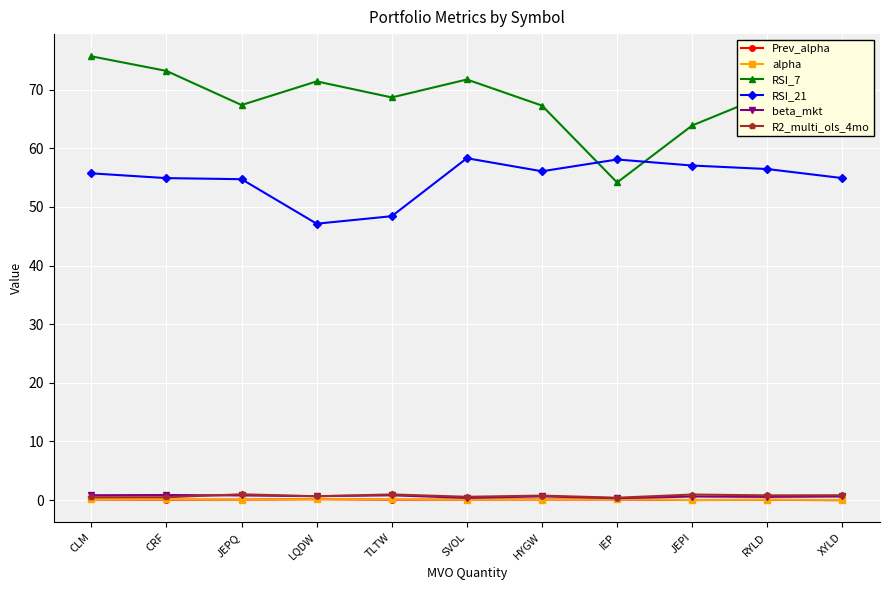

What are all the series names shown in the legend?

Prev_alpha, alpha, RSI_7, RSI_21, beta_mkt, R2_multi_ols_4mo